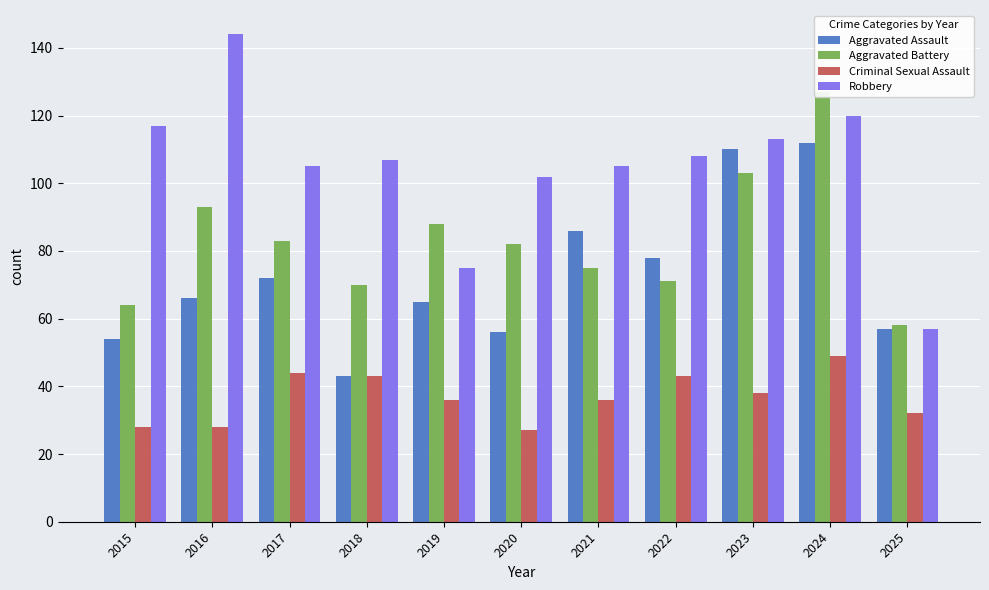

Between 2015 and 2017, which series saw the biggest shift?

Aggravated Battery